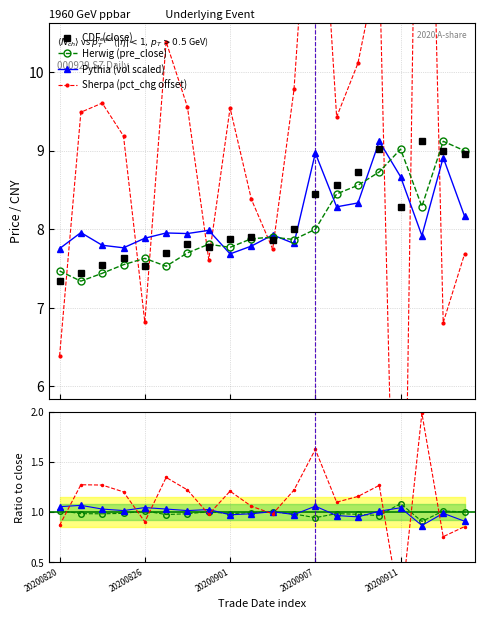

True or false: pct_chg has a value of 9.6 at 20200824.

True